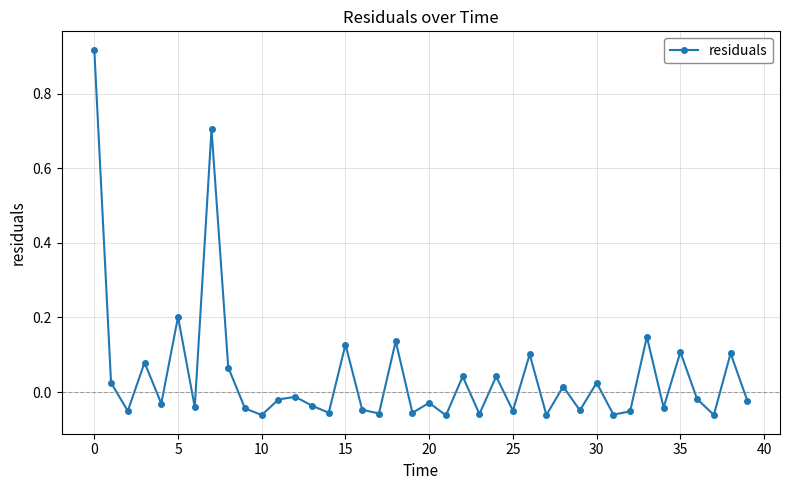

How many points are lower than both their immediate neighbors (excluding endpoints)?

15